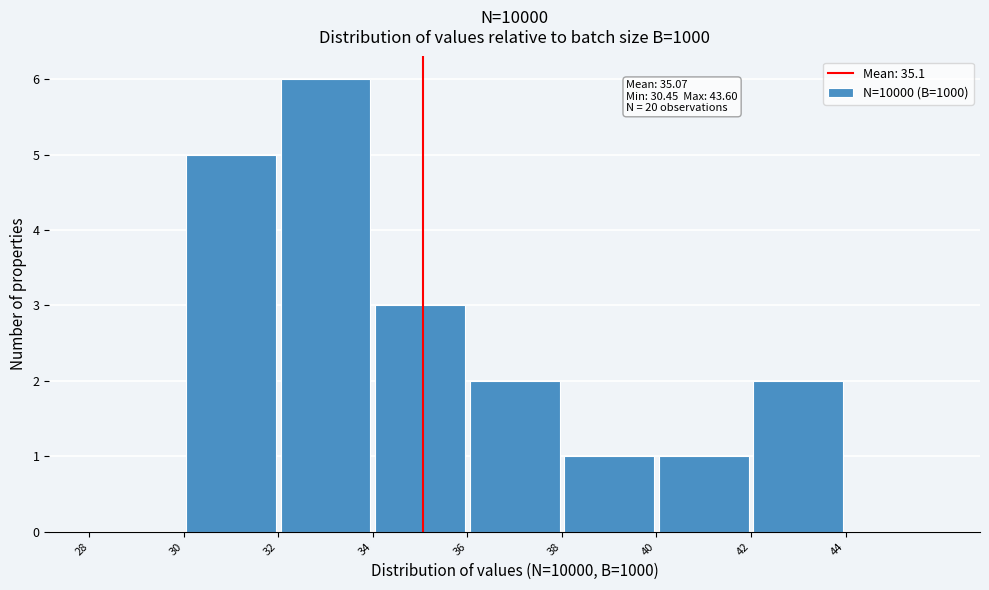

Over which range of the x-axis is the bar tallest?

32 to 34